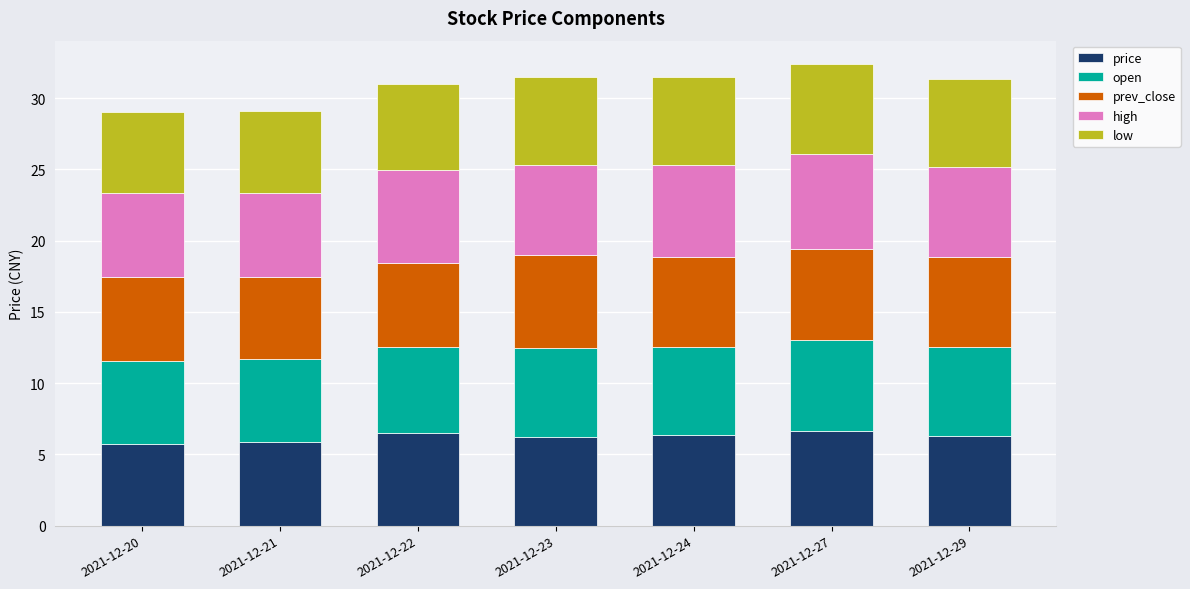

Count the number of data series in this chart.

5